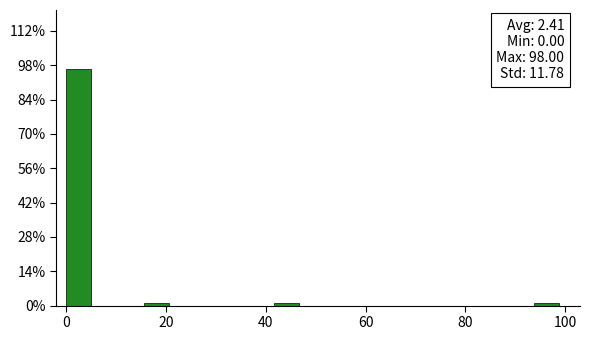

Read against the x-axis, roughly where is the centre of the tallest bar?

2